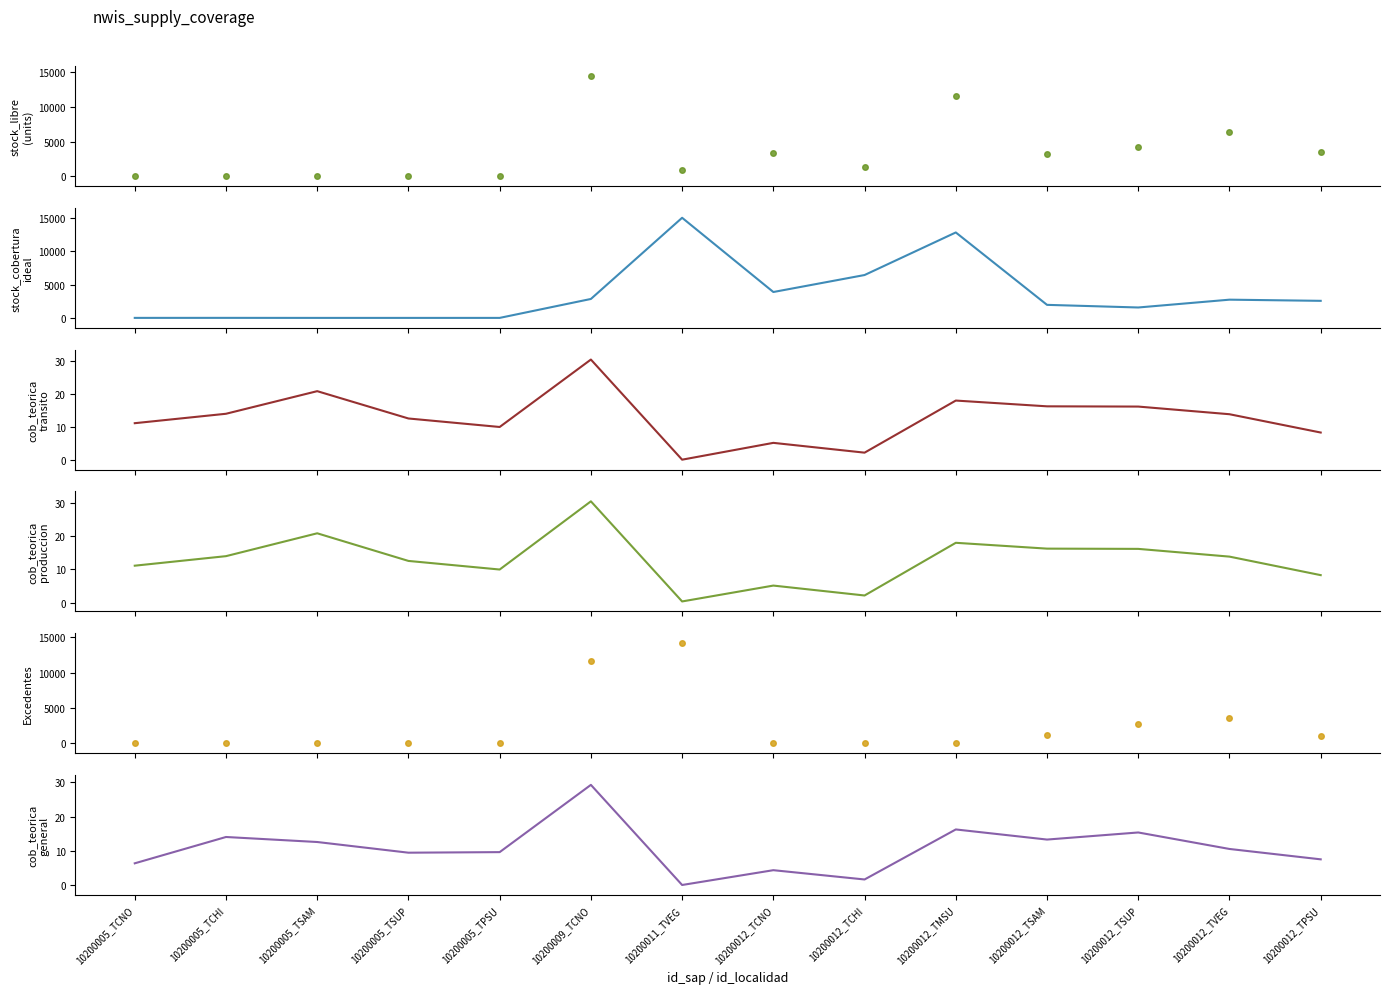

Reading left to right, transcribe all the data shown in this chart.

stock_libre_mas_calidad: 8.8	11.0	5.0	4.0	5.2	14490.0	864.0	3326.4	1379.0	11572.6	3192.2	4228.5	6332.0	3540.0
stock_cobertura_ideal: 4.7	7.8	2.4	1.9	3.1	2843.7	15022.4	3886.4	6434.5	12821.9	1959.7	1564.6	2737.4	2562.9
cobertura_teorica_con_stock_transito: 11.1	14.0	20.9	12.6	10.0	30.6	0.0	5.1	2.1	18.1	16.3	16.2	13.9	8.3
cobertura_teorica_con_stock_produccion: 11.1	14.0	20.9	12.6	10.0	30.6	0.3	5.1	2.1	18.1	16.3	16.2	13.9	8.3
excedentes: 4.1	3.2	2.6	2.1	2.1	11646.3	14158.4	0.0	0.0	0.0	1232.5	2663.9	3594.6	977.1
cobertura_teorica_con_stock_general: 6.3	14.0	12.6	9.4	9.6	29.2	0.0	4.3	1.6	16.2	13.3	15.3	10.5	7.5